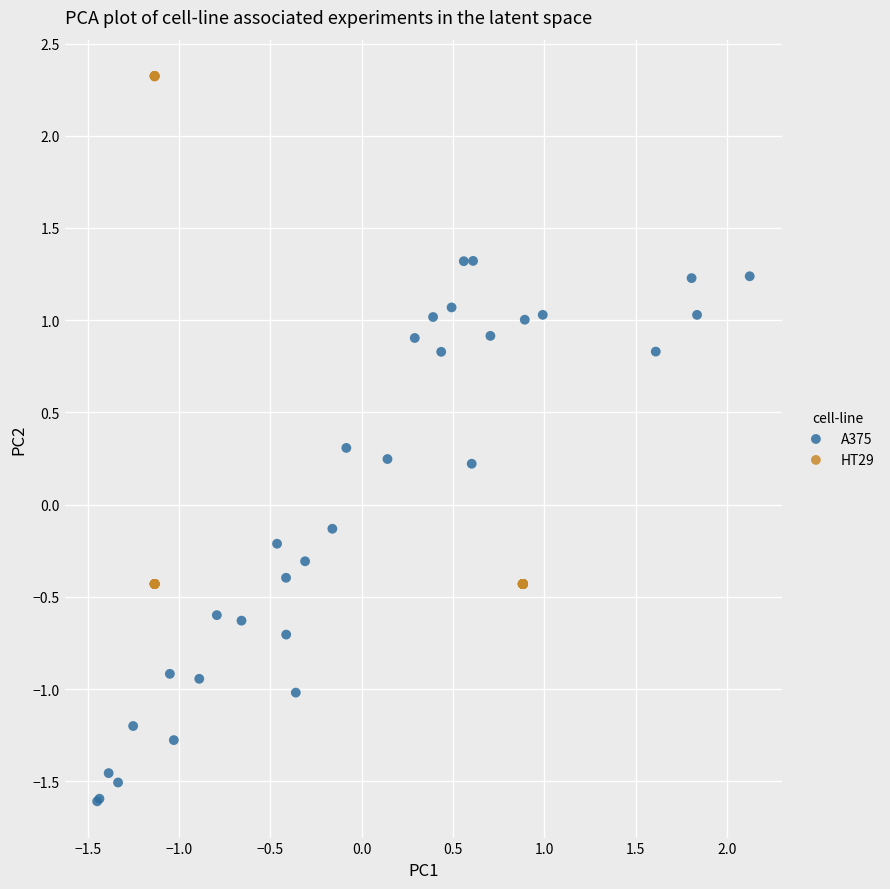

Which series has the widest spread of Y values?

A375